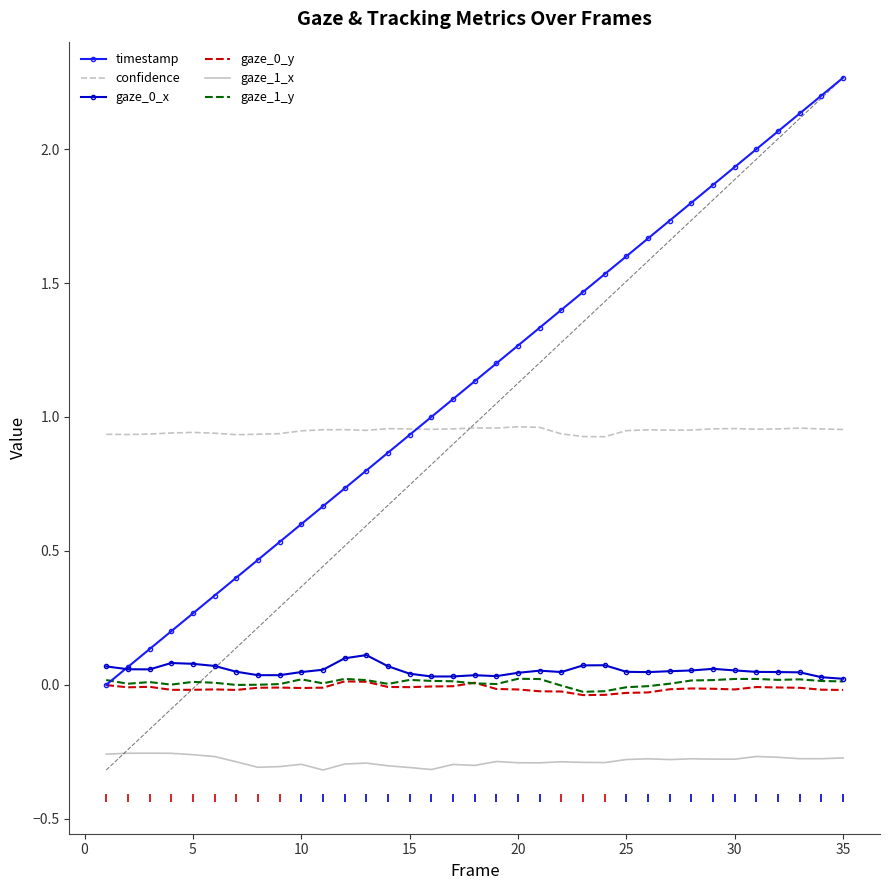

Which series has the widest spread of values?

timestamp